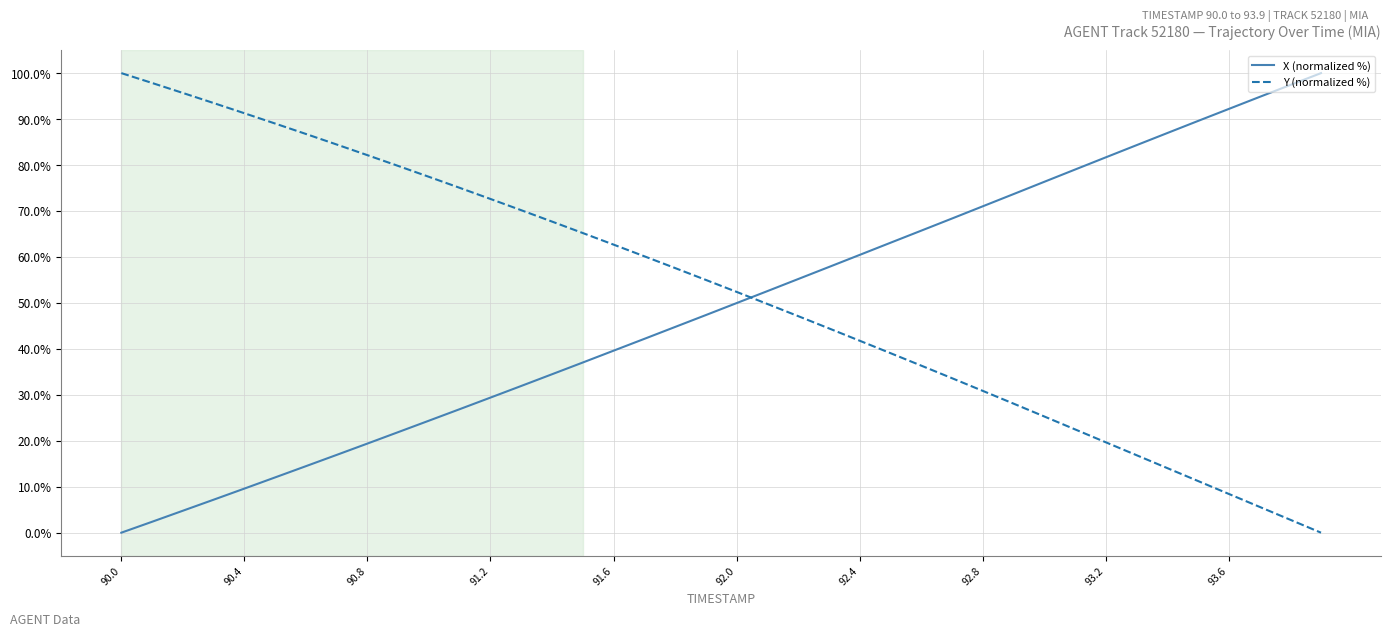

True or false: X (normalized %) and Y (normalized %) intersect in this chart.

True